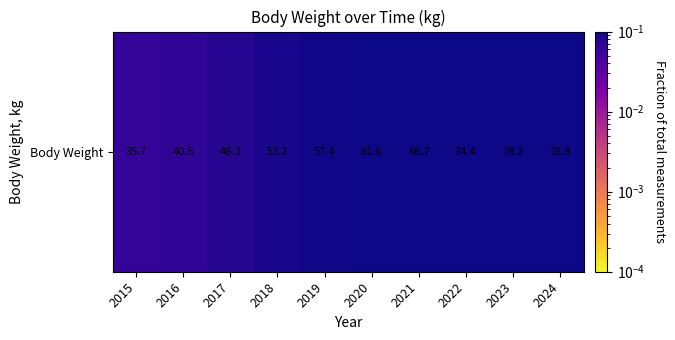

Rank the categories by value from highest to lowest.

2024, 2023, 2022, 2021, 2020, 2019, 2018, 2017, 2016, 2015